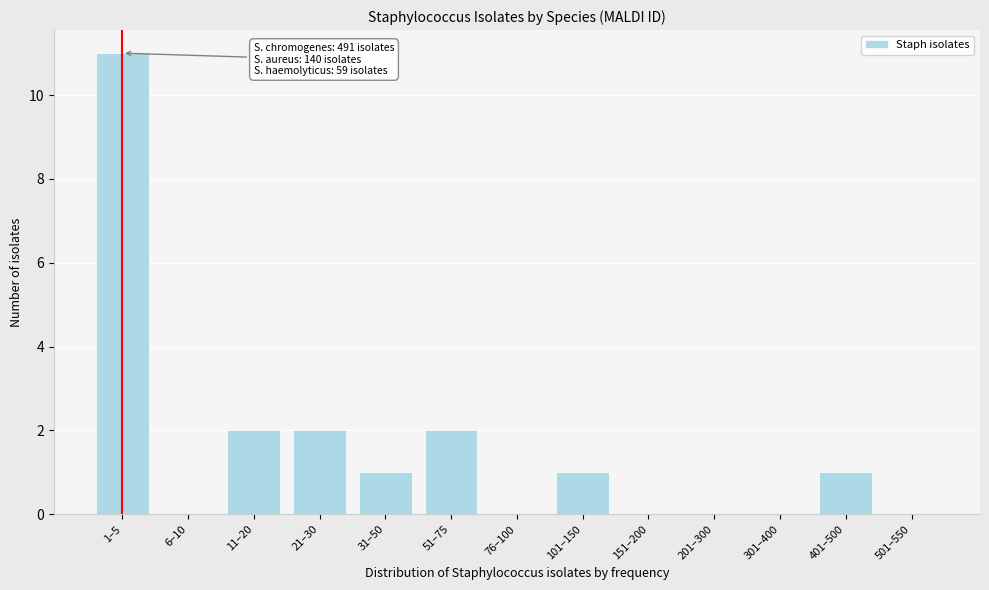

Reading right to left, transcribe all the data shown in this chart.

501–550=0	401–500=1	301–400=0	201–300=0	151–200=0	101–150=1	76–100=0	51–75=2	31–50=1	21–30=2	11–20=2	6–10=0	1–5=11